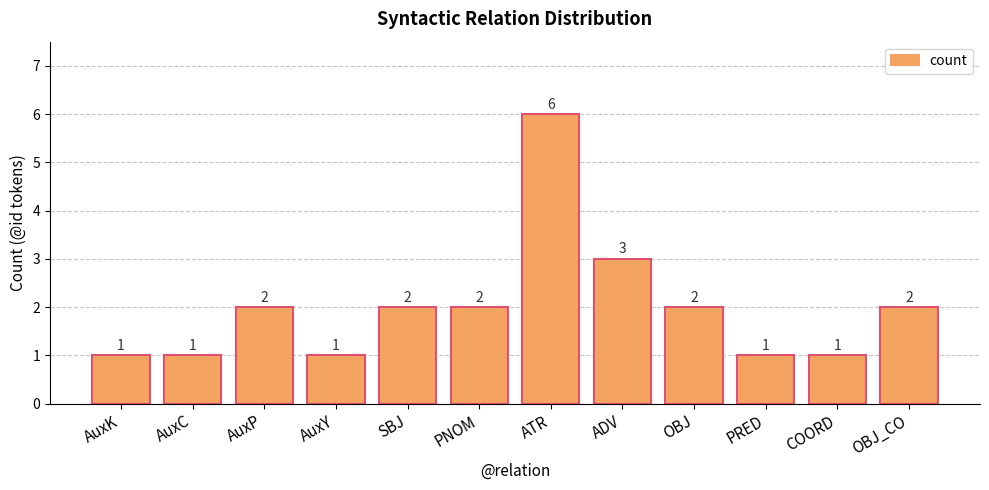

Count the values in the range 1 to 2.

10